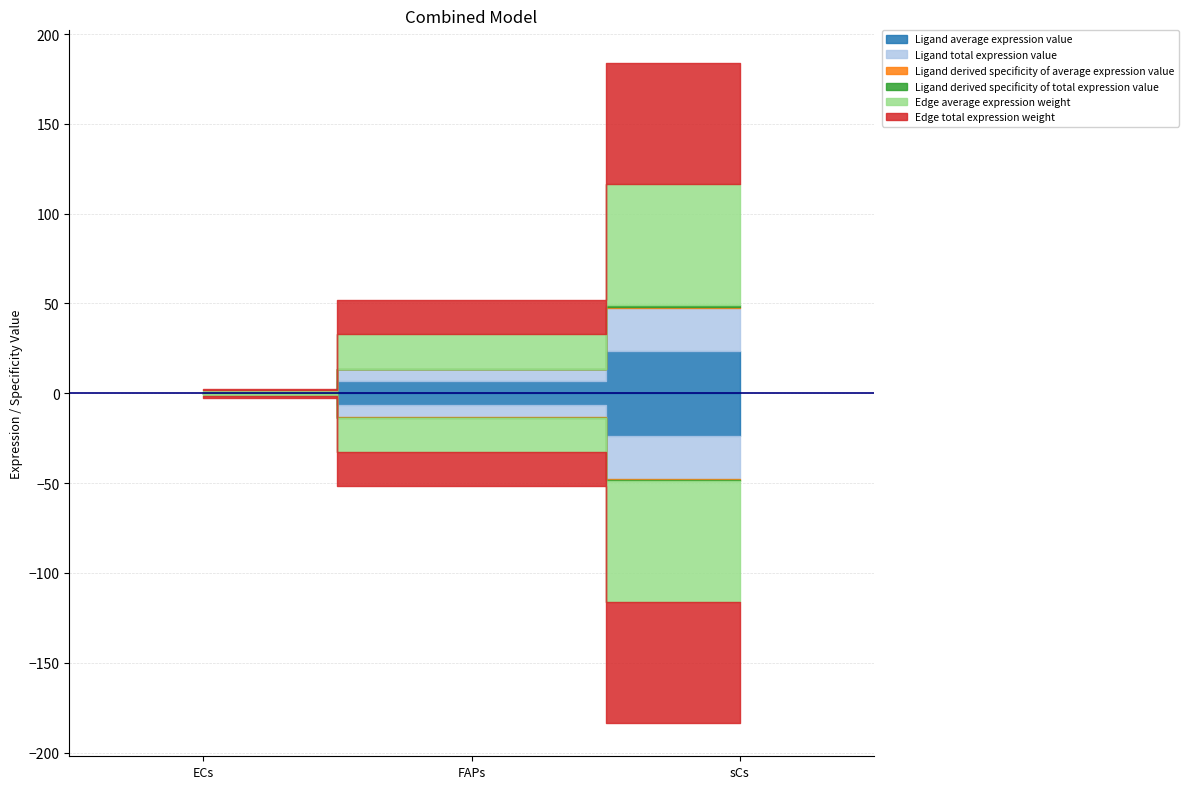

Is the value of Ligand total expression value at ECs greater than the value of Ligand average expression value at FAPs?

No